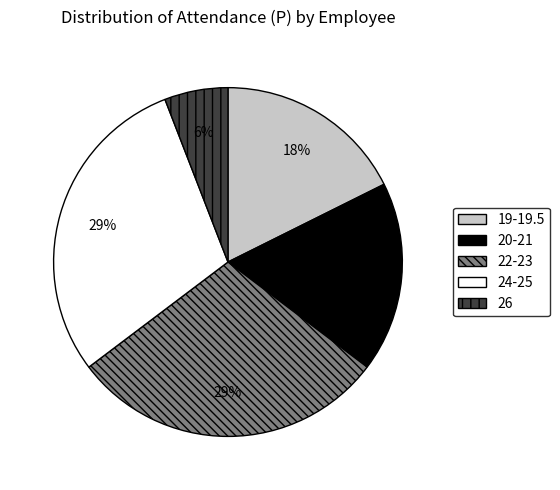

The 22-23 slice represents 29% of the pie. True or false?

True